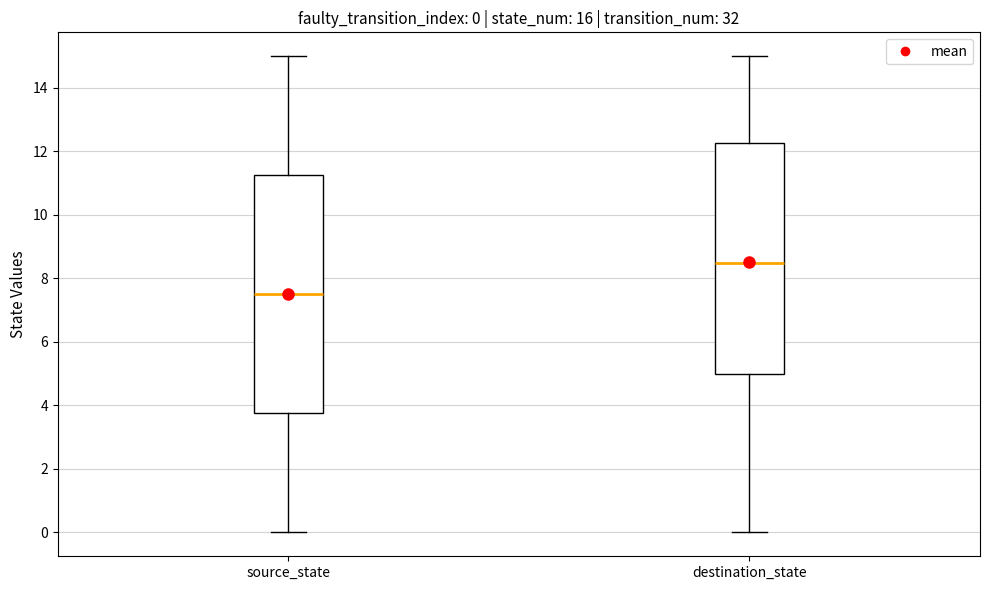

Comparing the boxes themselves (not the whiskers), which one is the tallest?

source_state